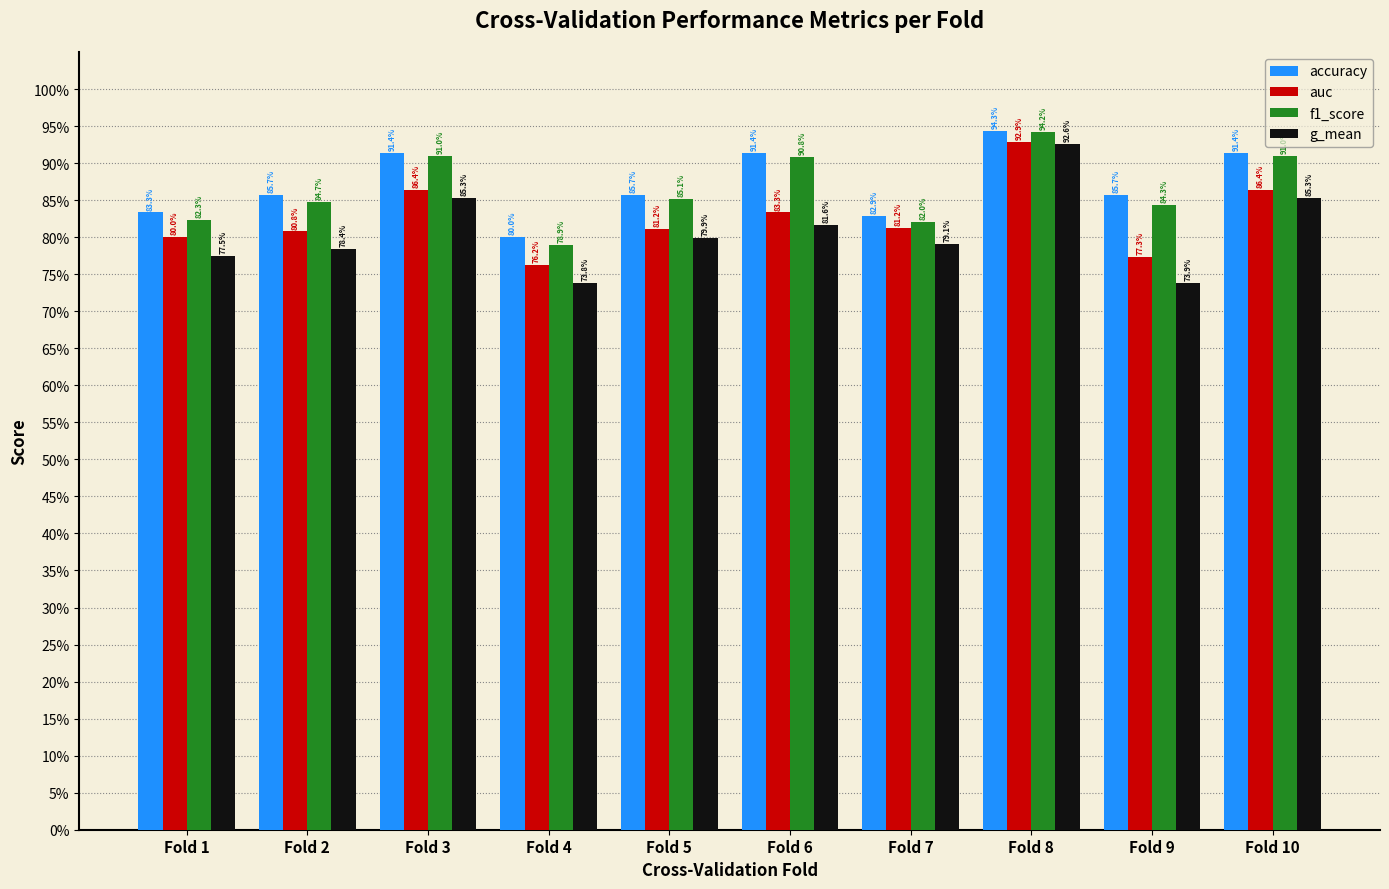

Count the auc values in the range 0 to 1.

10